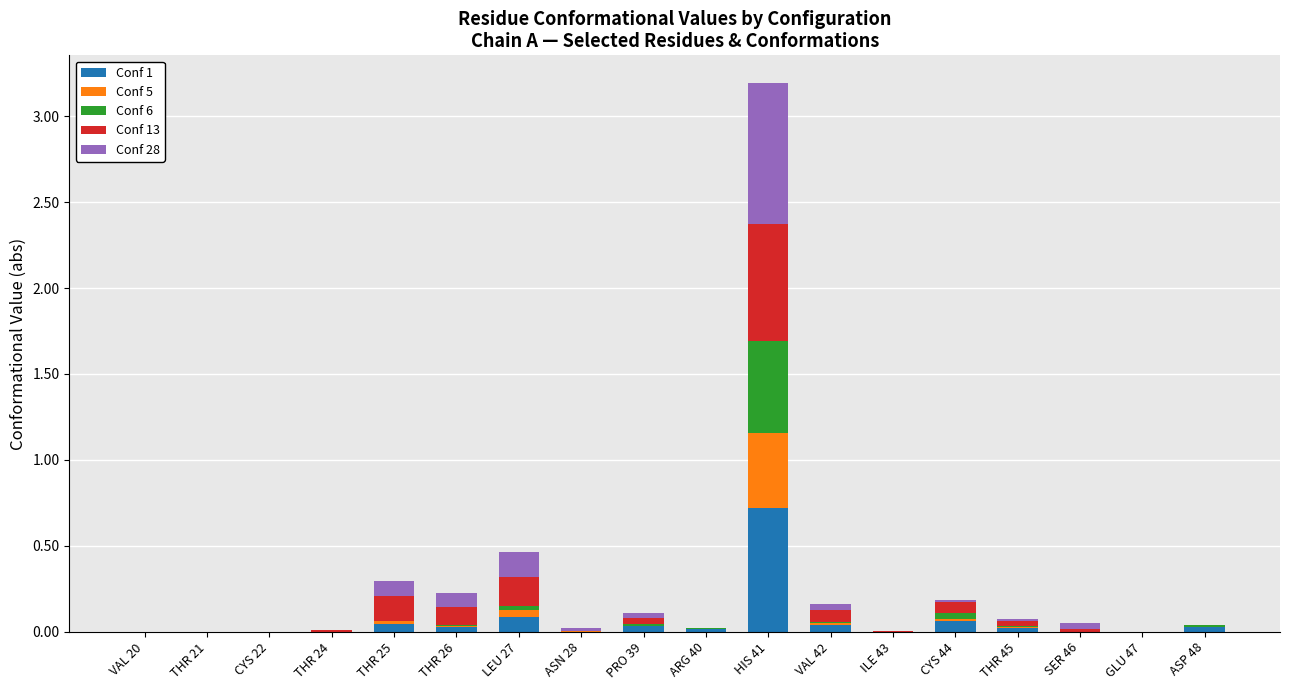

What is the highest value of the Conf 1 series?

0.7